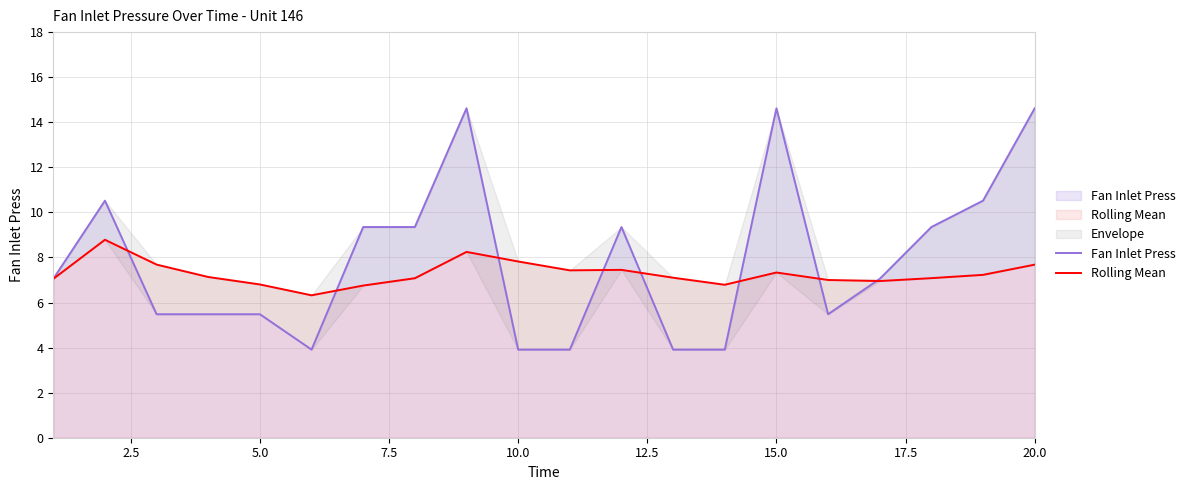

Reading right to left, extract all data points from this chart.

Fan Inlet Press: 14.6	10.5	9.3	7.0	5.5	14.6	3.9	3.9	9.3	3.9	3.9	14.6	9.3	9.3	3.9	5.5	5.5	5.5	10.5	7.0
Rolling Mean: 7.7	7.2	7.1	7.0	7.0	7.3	6.8	7.1	7.4	7.4	7.8	8.2	7.1	6.8	6.3	6.8	7.1	7.7	8.8	7.0